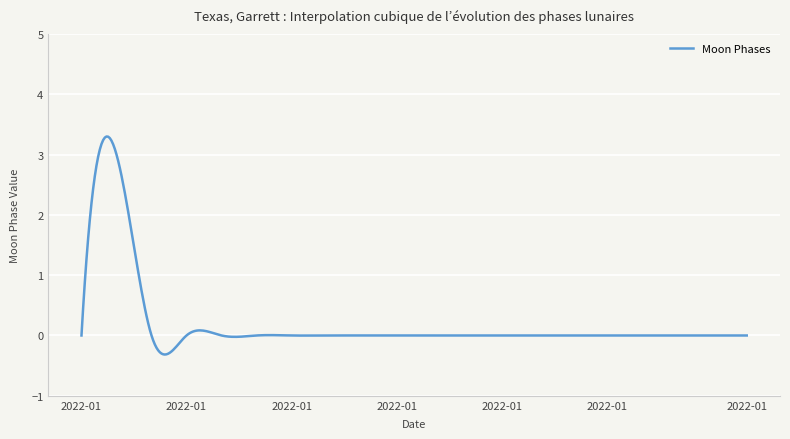

How many lines are shown in the chart?

1